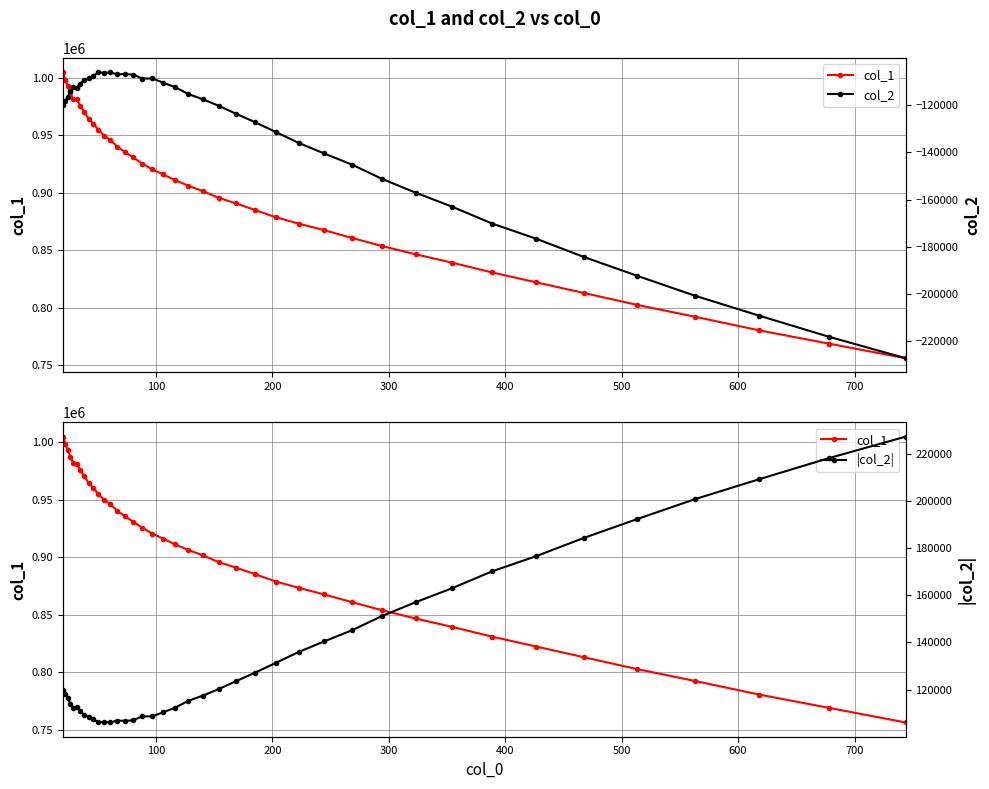

Rank the series by their average value, from lowest to highest.

col_2, |col_2|, col_1